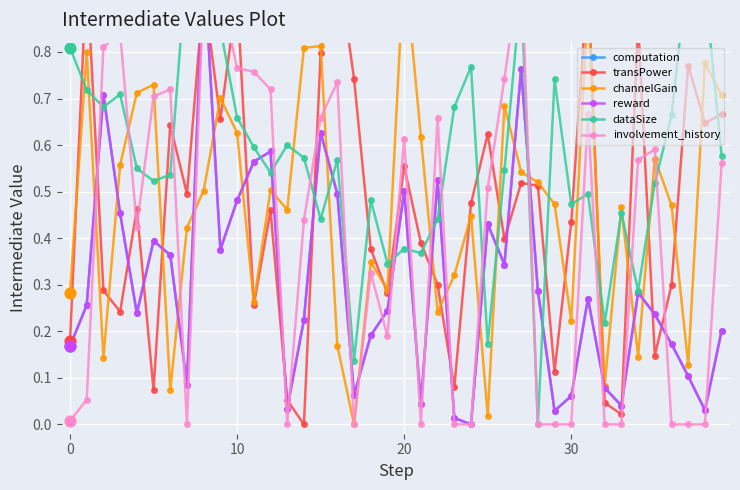

Which series contains the highest Y value?

computation